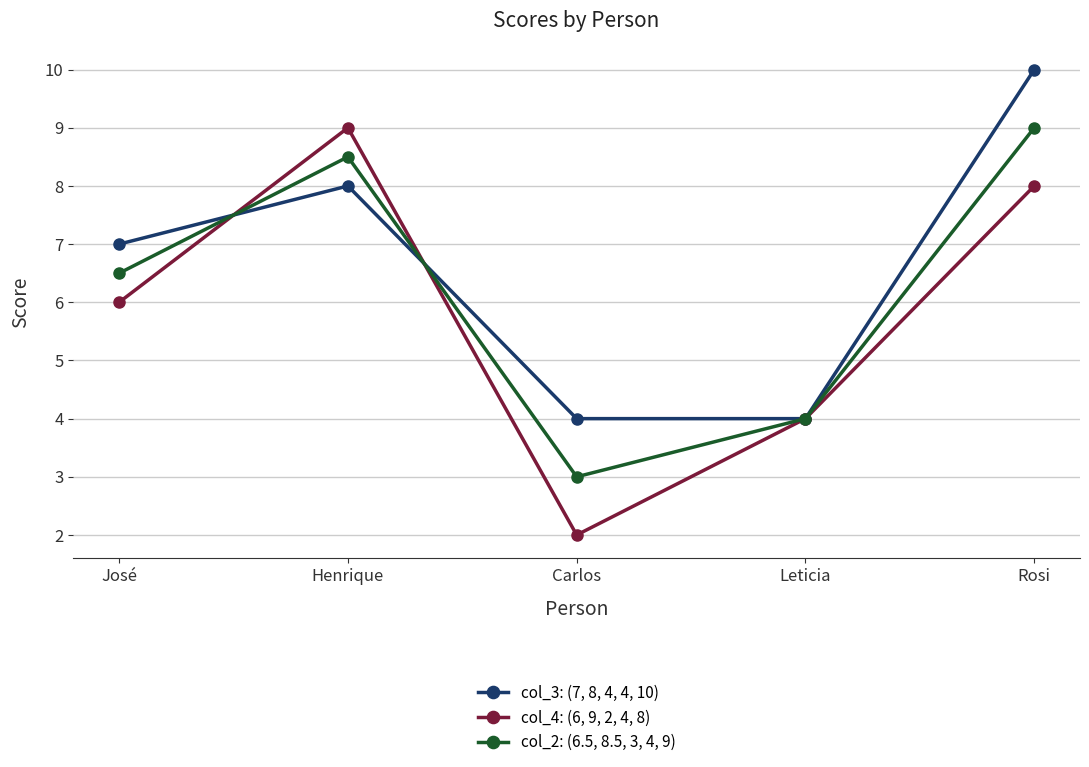

Reading right to left, what are all the values shown in this chart?

col_3: (7, 8, 4, 4, 10): 10.0	4.0	4.0	8.0	7.0
col_4: (6, 9, 2, 4, 8): 8.0	4.0	2.0	9.0	6.0
col_2: (6.5, 8.5, 3, 4, 9): 9.0	4.0	3.0	8.5	6.5